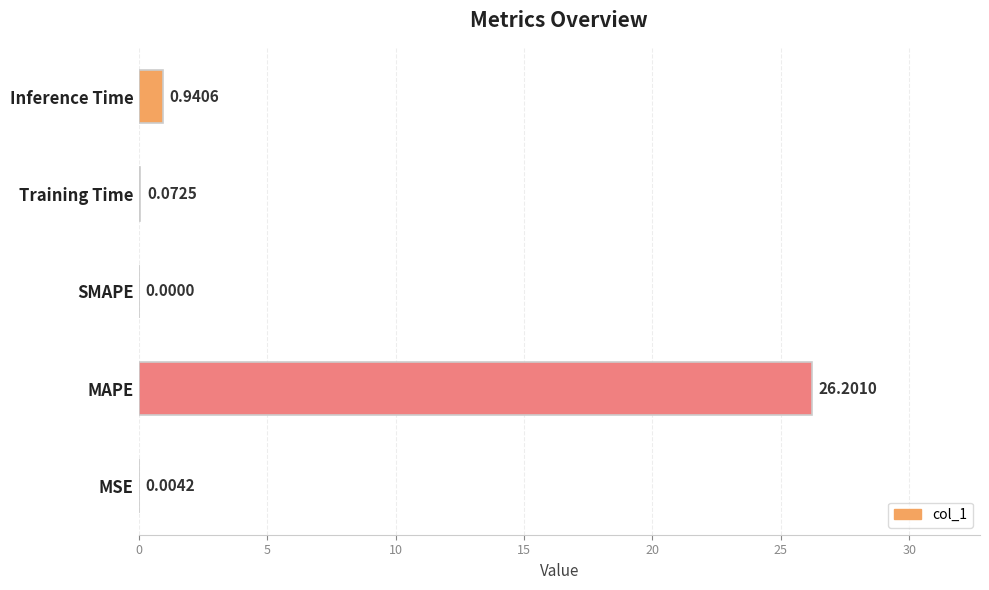

Does the chart contain stacked bars?

No